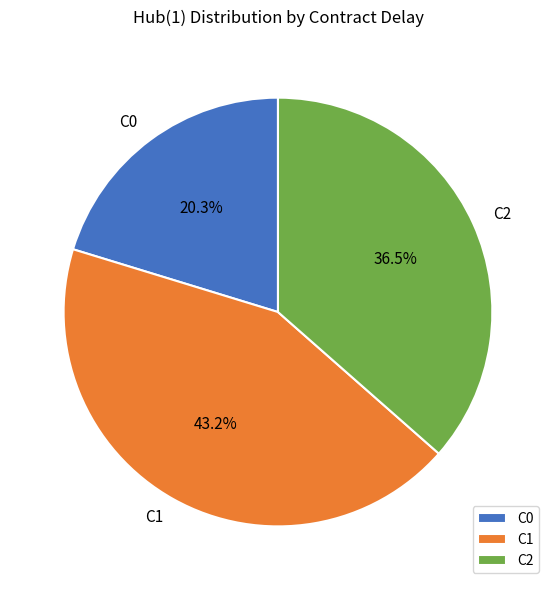

Is there any slice that represents more than half of the pie?

No